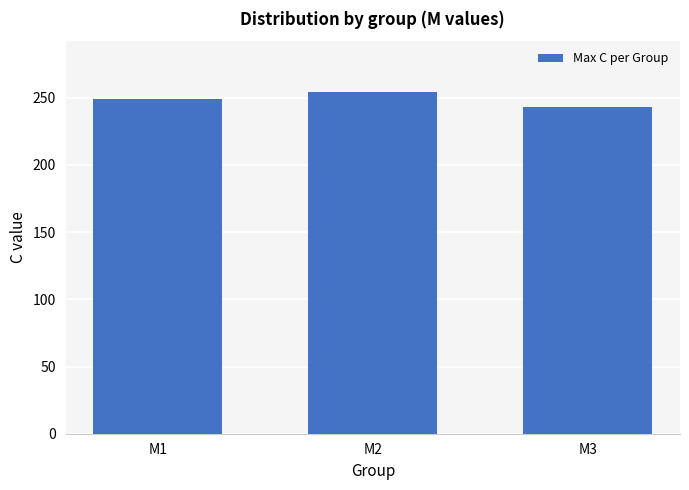

List the labels in order of value, largest first.

M2, M1, M3